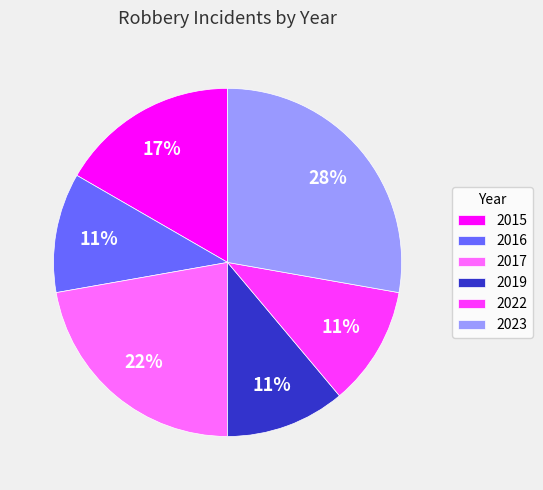

To the nearest percent, what percentage of the pie is 2023?

28%